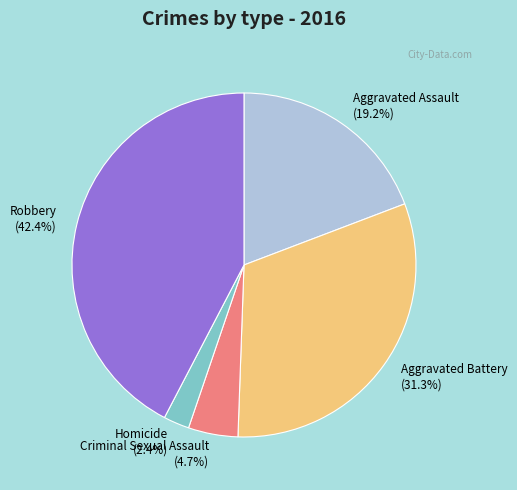

Which has a higher value, Aggravated Assault or Robbery?

Robbery